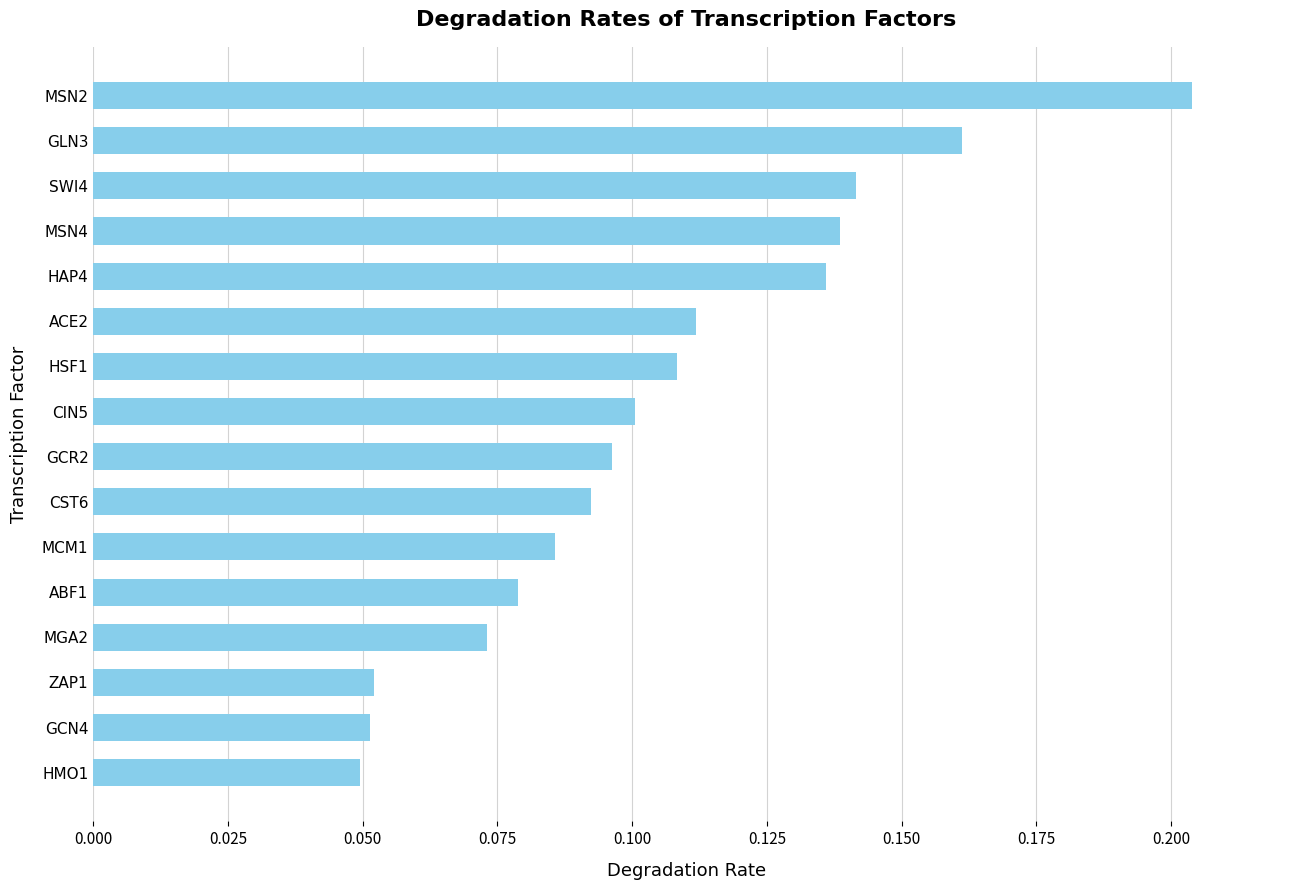

The chart shows a value of 0.1 at MSN2. True or false?

False